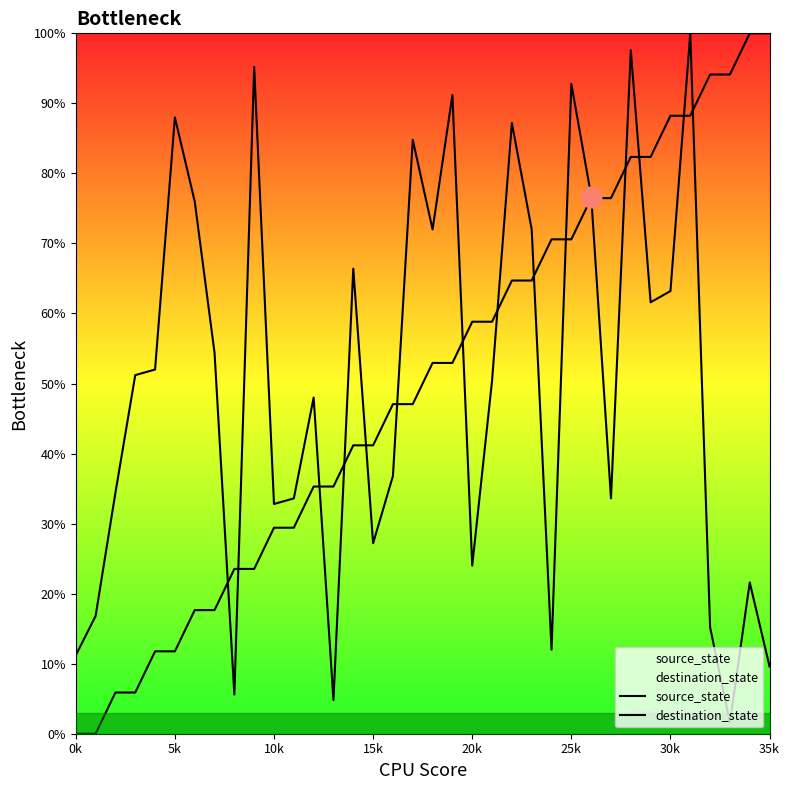

At which category is the sum across all series the highest?

31